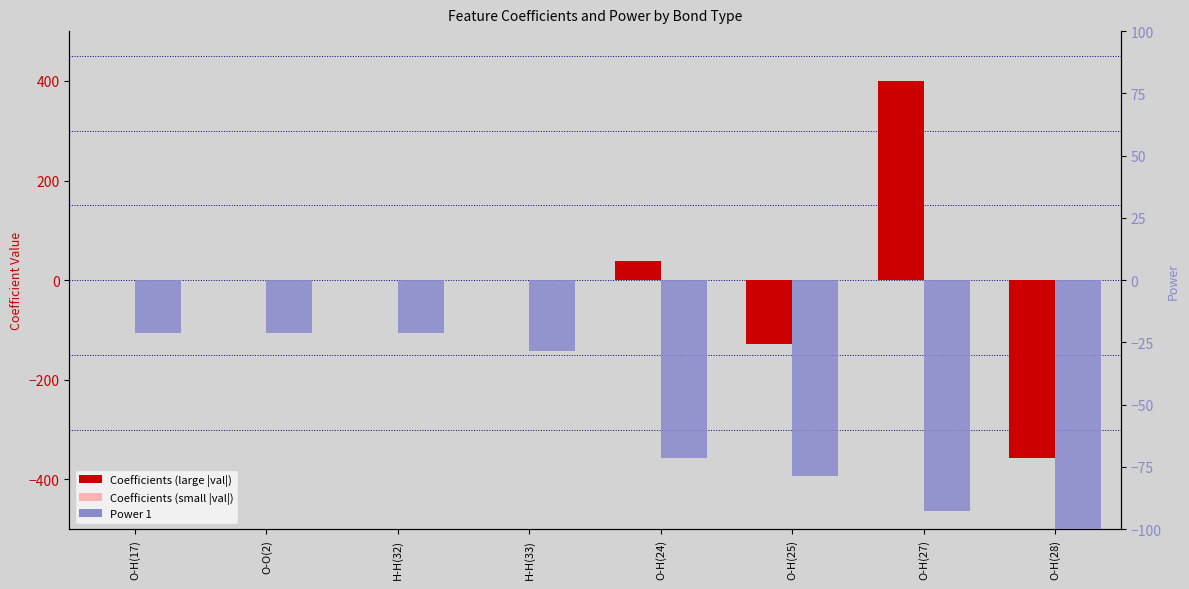

What is the difference between the maximum and minimum values in the Coefficients series?

756.8